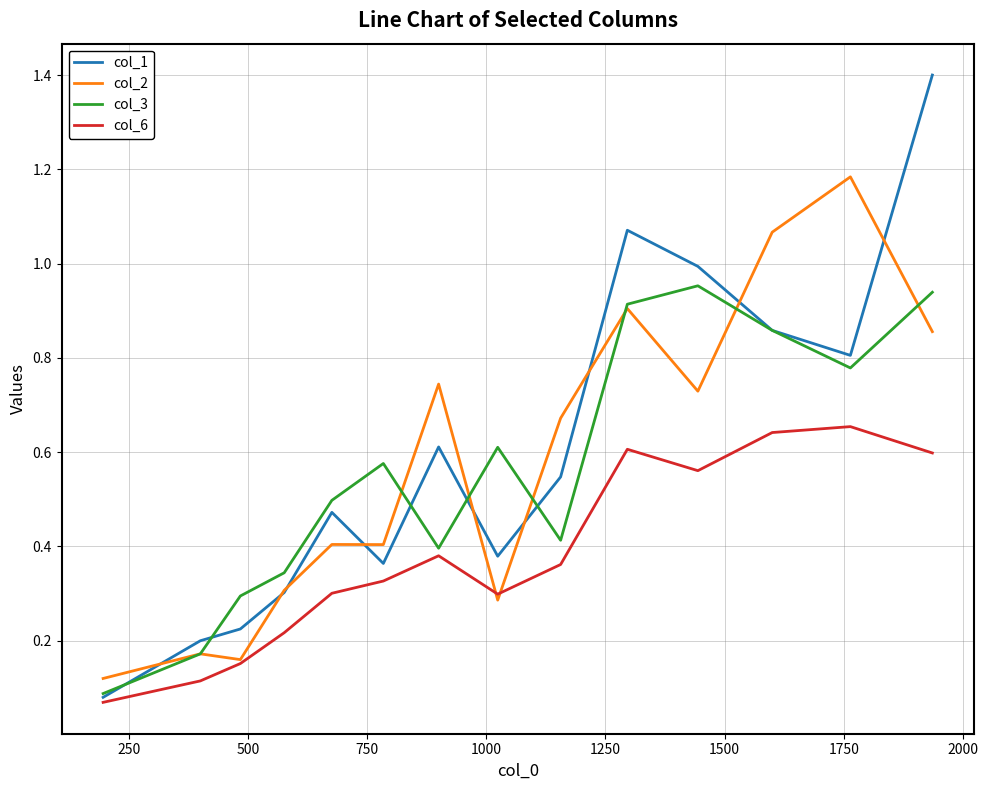

Which series has the largest range (max minus min)?

col_1